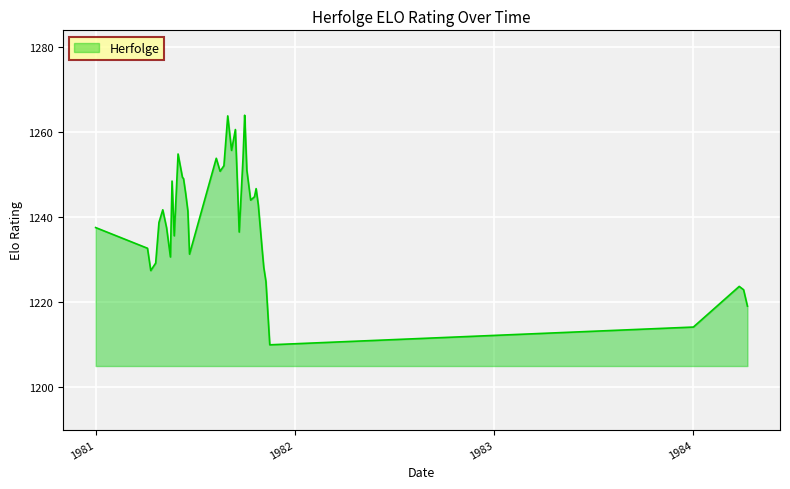

How many lines are shown in the chart?

1